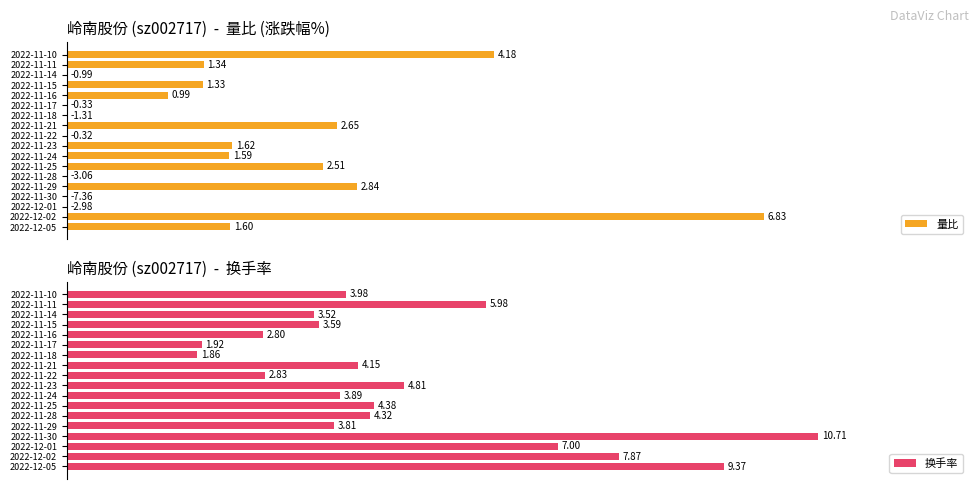

Are the bars horizontal?

Yes